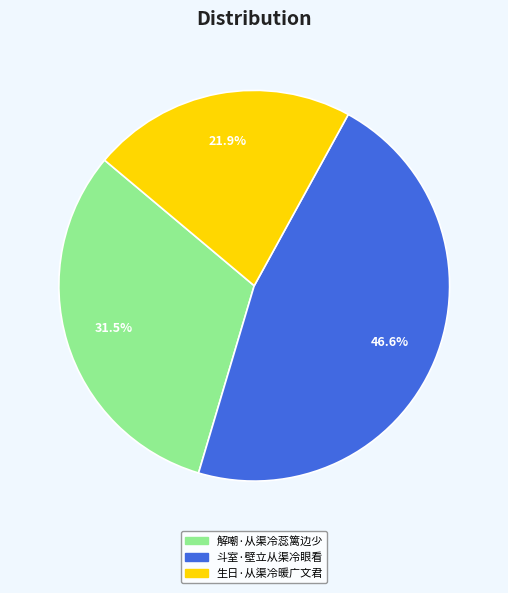

How many segments does this pie chart have?

3